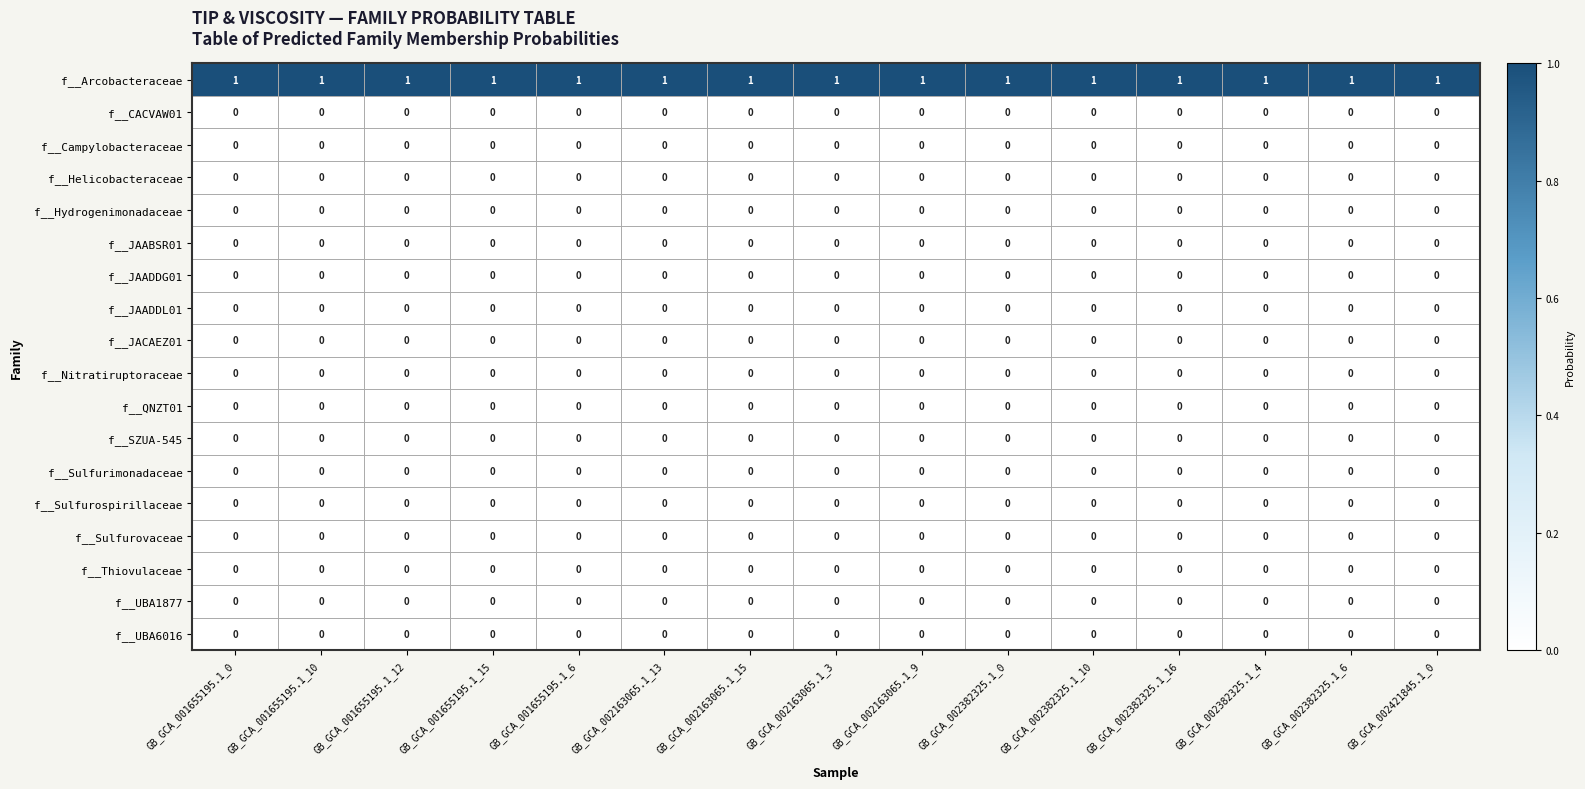

At how many categories does at least one series exceed 0?

15